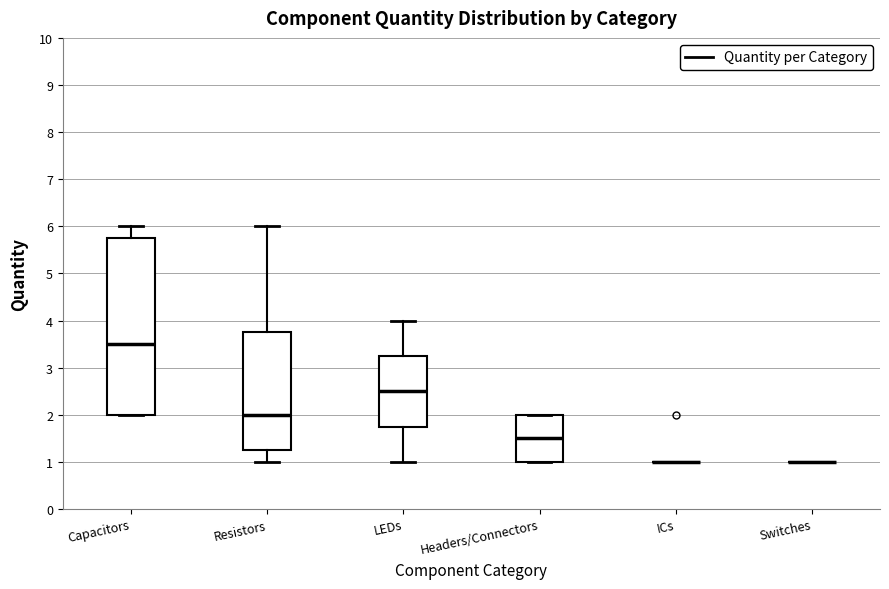

Comparing the boxes themselves (not the whiskers), which one is the tallest?

Capacitors